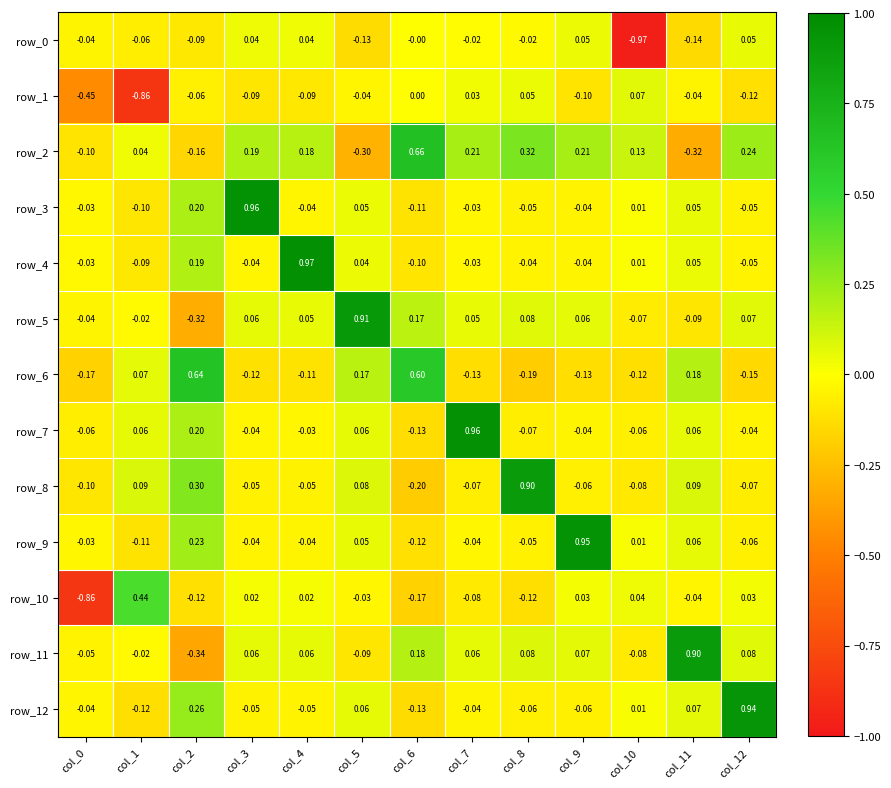

Is the value of row_2 at col_0 greater than the value of row_3 at col_4?

No